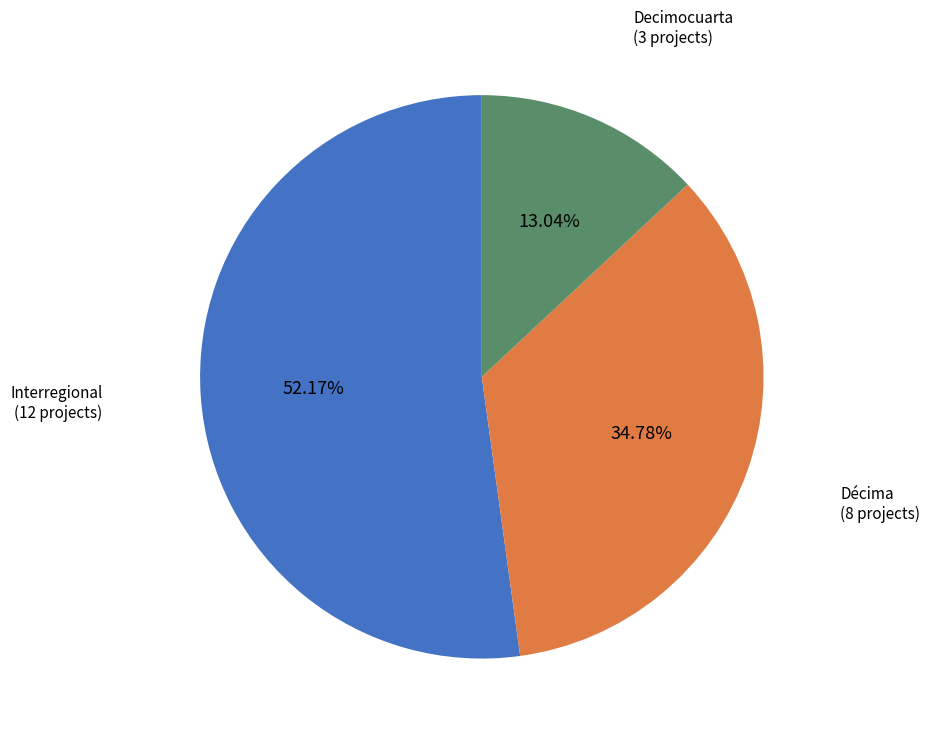

Is there a majority slice in this chart?

Yes